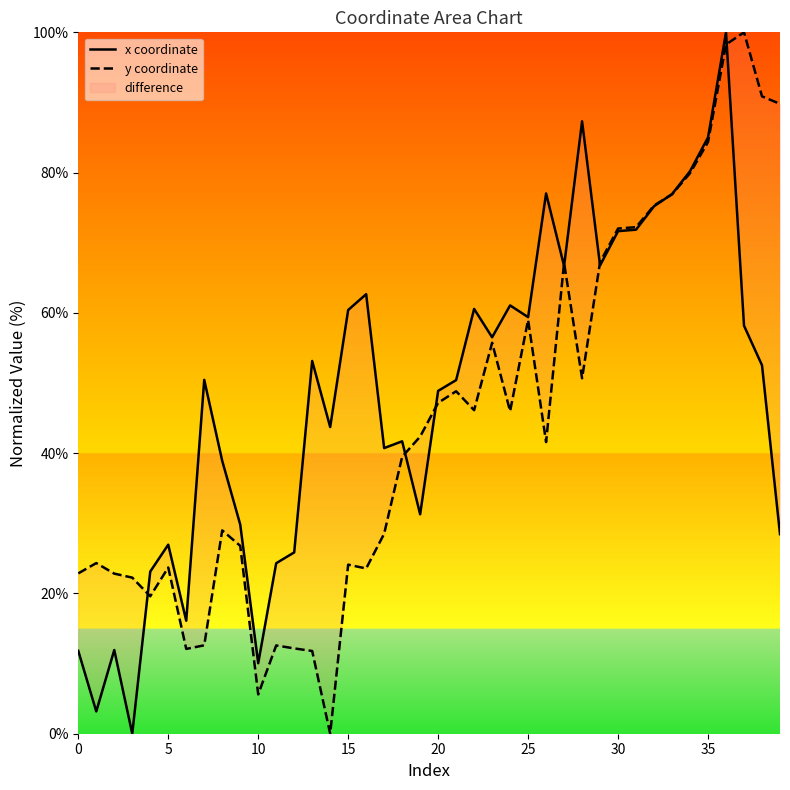

True or false: x coordinate and y coordinate cross at least once.

True